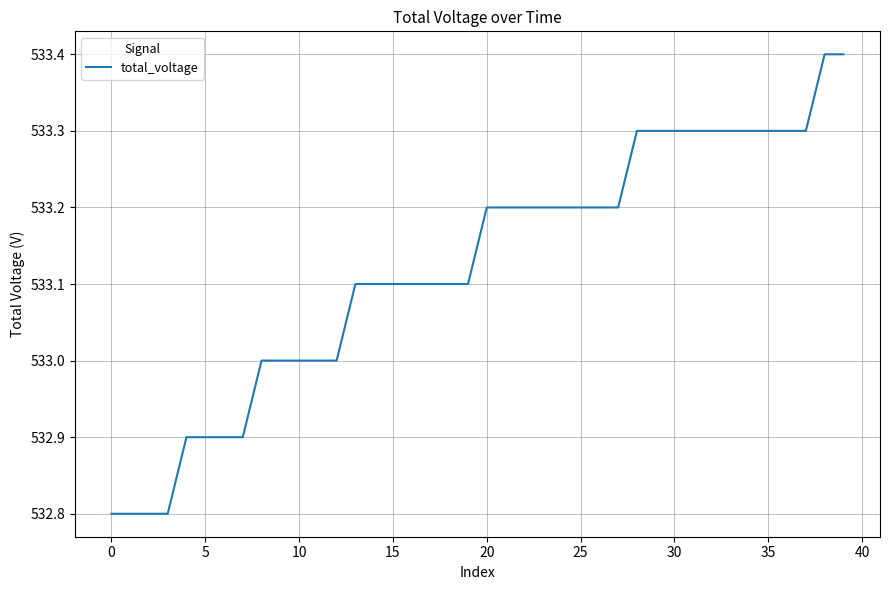

What is the smallest value displayed?

532.8